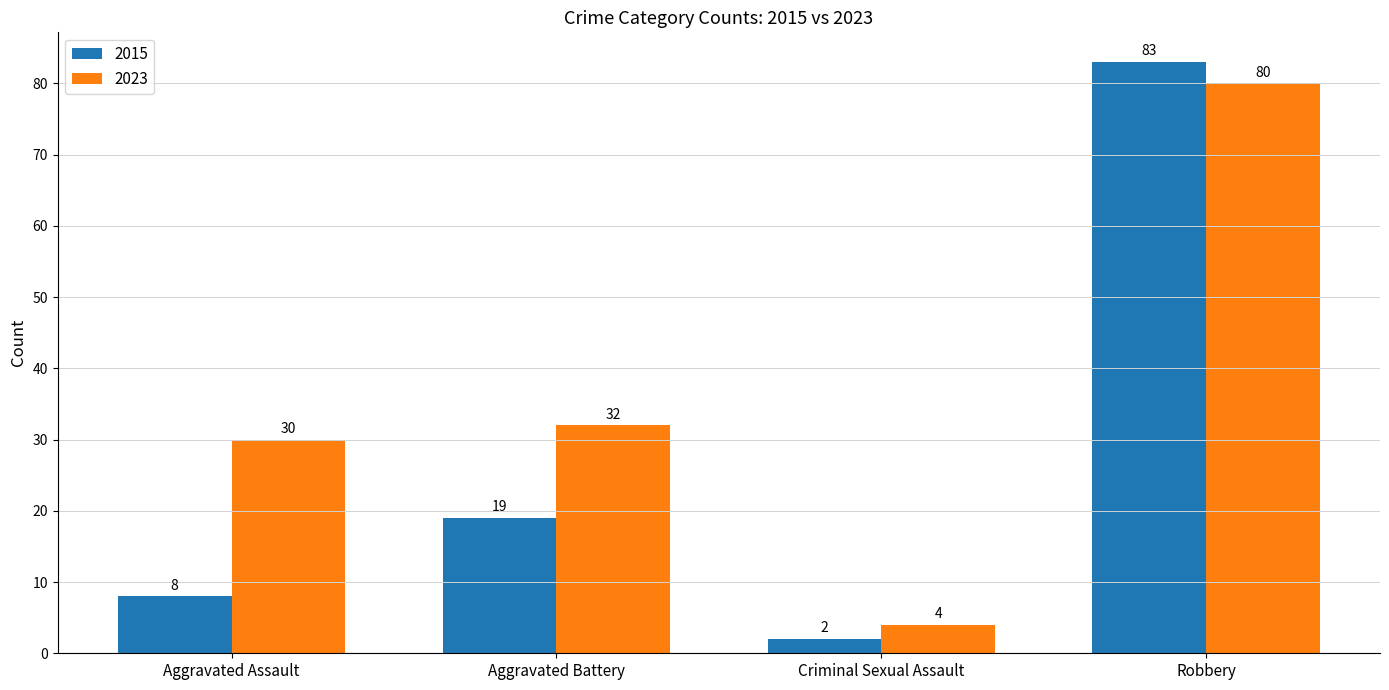

At which label is 2015 closest to 42?

Aggravated Battery